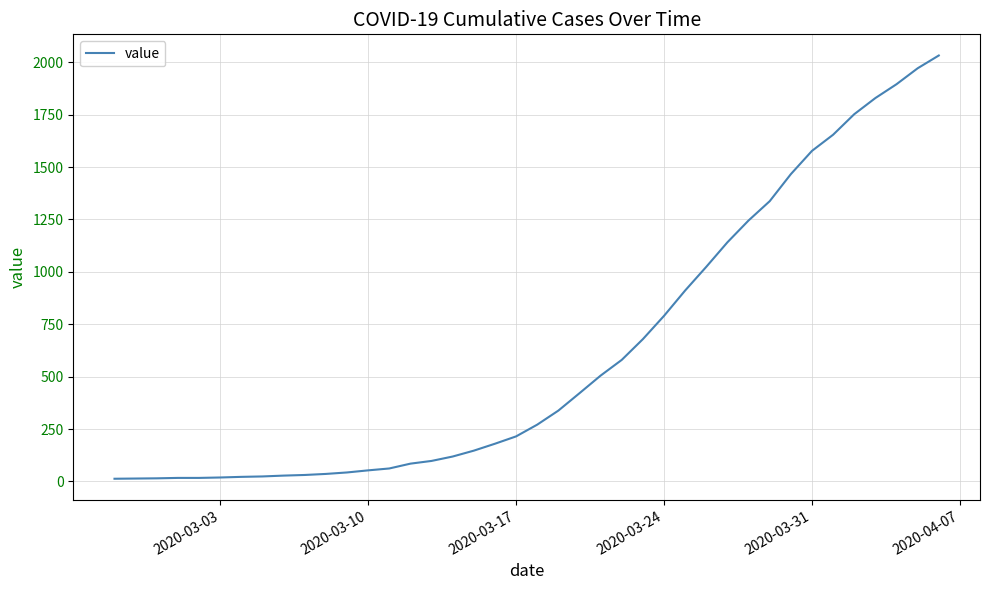

How many lines are shown in the chart?

1